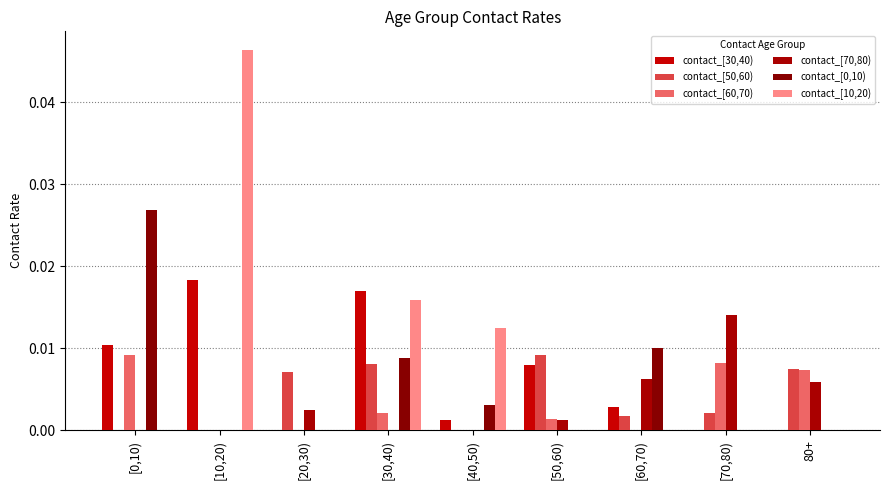

List the series in order of their peak value, highest first.

contact_[10,20), contact_[0,10), contact_[30,40), contact_[70,80), contact_[50,60), contact_[60,70)